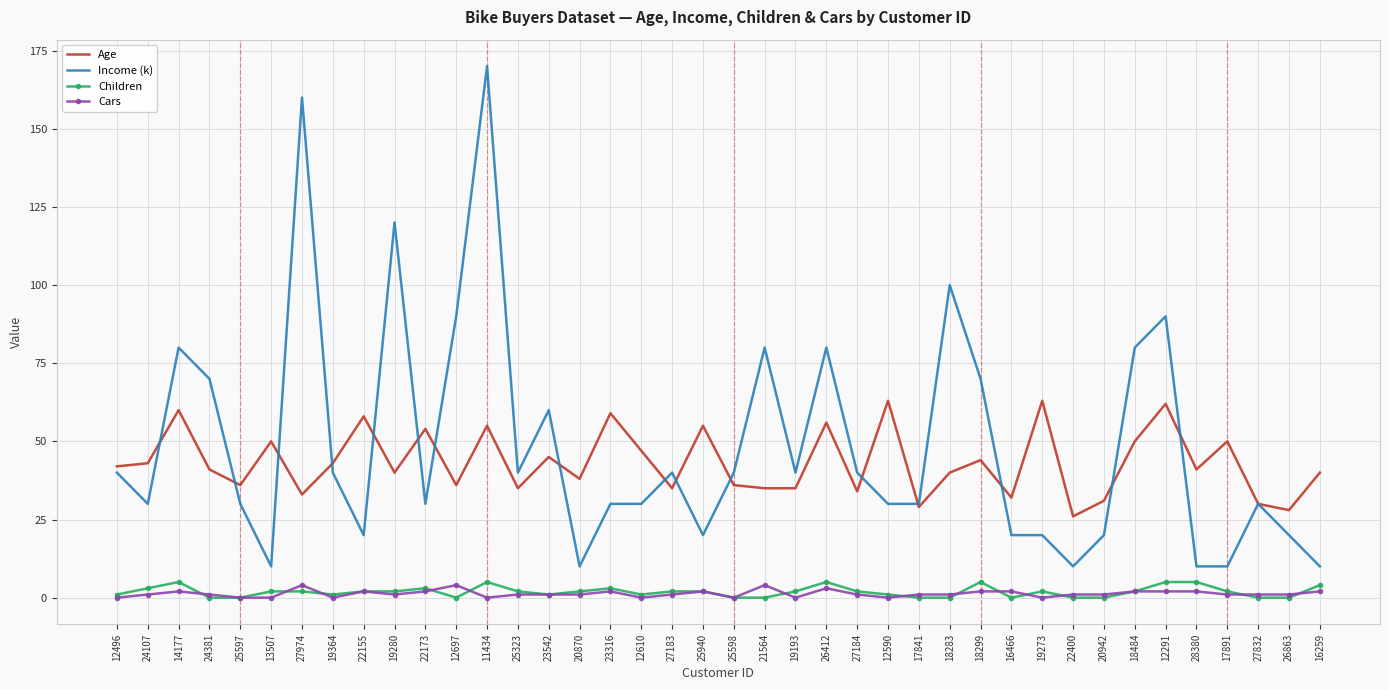

Which category has the highest value across all series?

11434